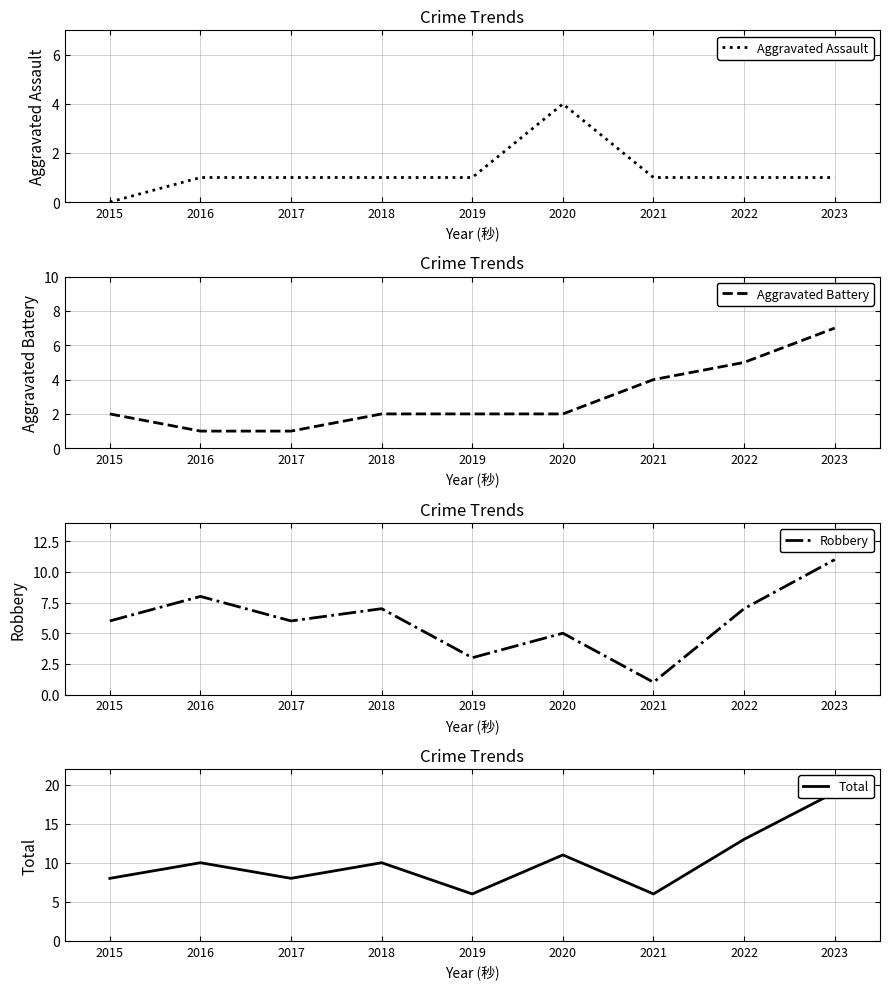

True or false: Aggravated Battery has a value of 4 at 2019.

False